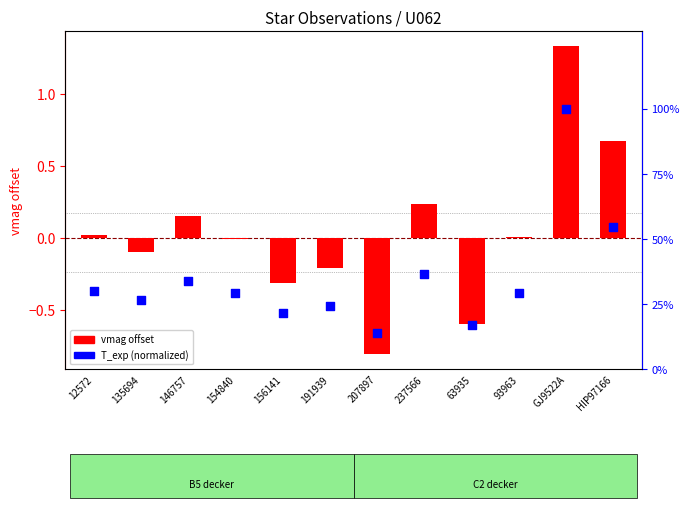

What are all the series names shown in the legend?

vmag offset, T_exp (normalized)